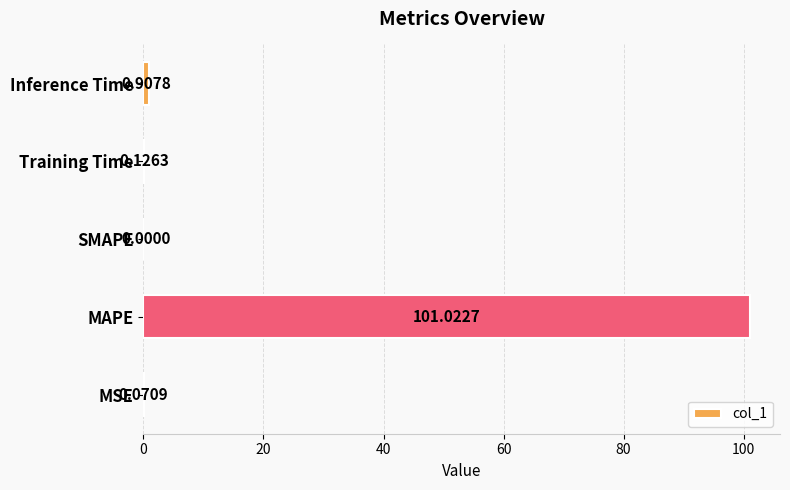

What is the sum of all values?

102.1